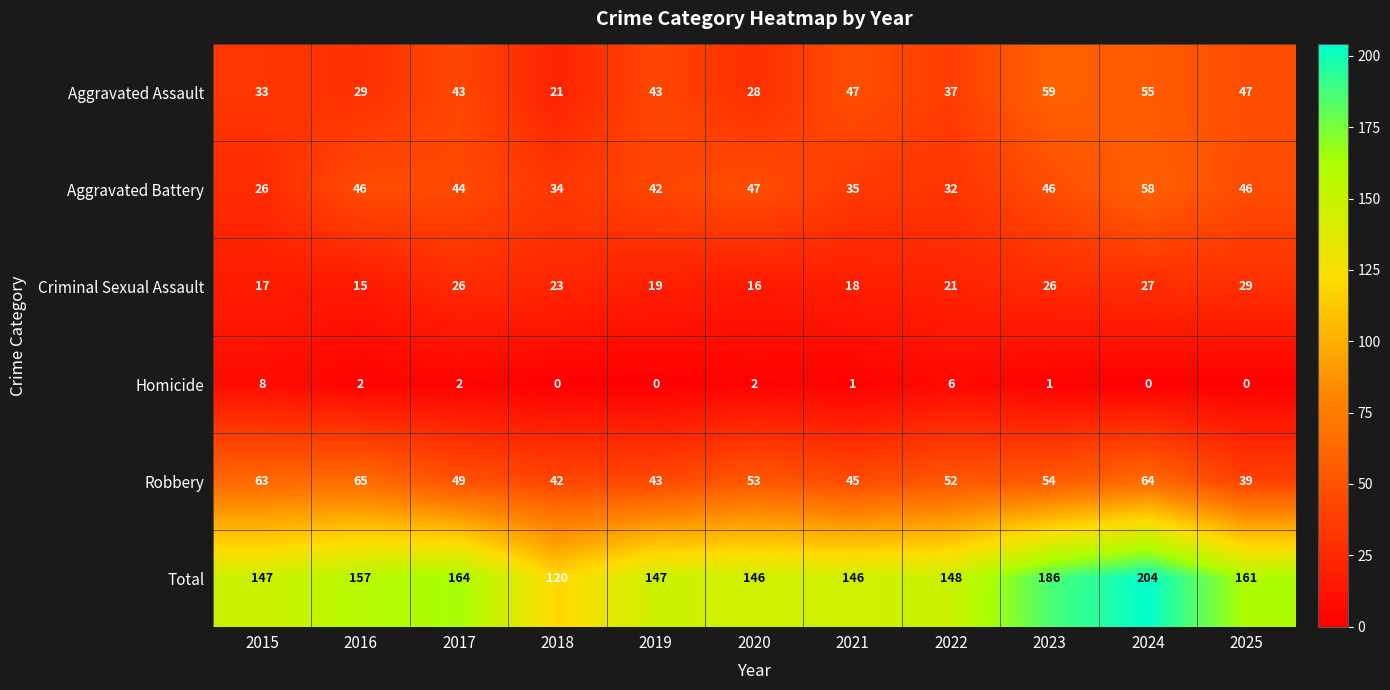

Where is Robbery nearest to the value 52?

2022